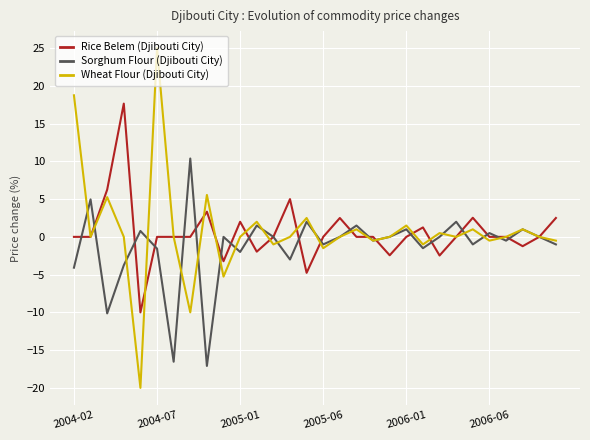

Which series has the widest spread of values?

Wheat Flour (Djibouti City)